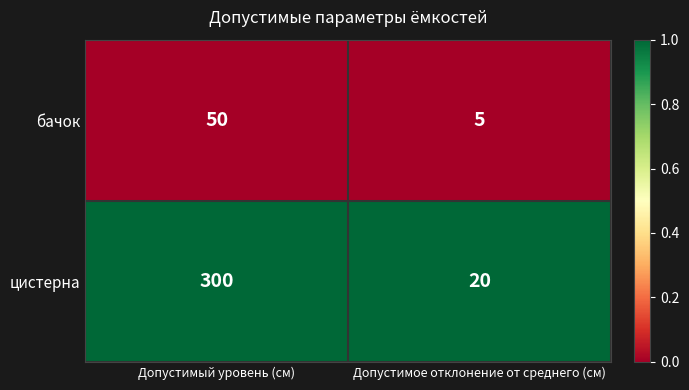

The value of бачок at Допустимое отклонение от среднего (см) is 5. True or false?

True